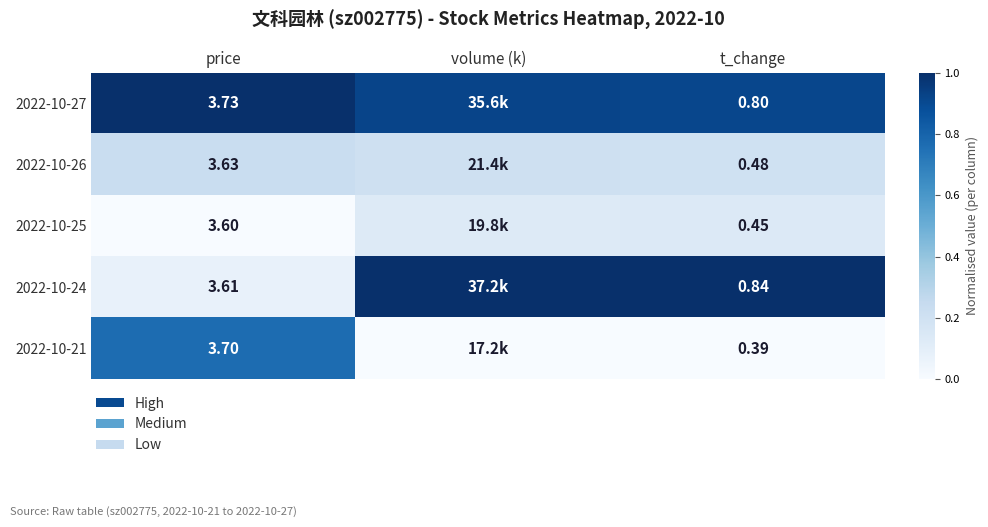

Is the value of 2022-10-25 at t_change greater than the value of 2022-10-27 at price?

No